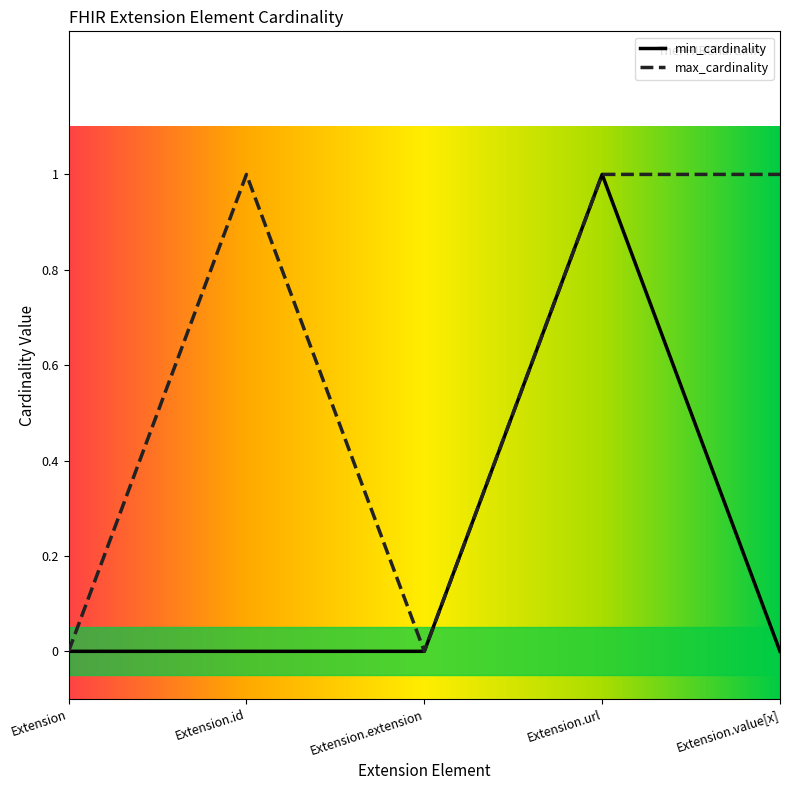

What is the total value across all series at Extension.url?

2